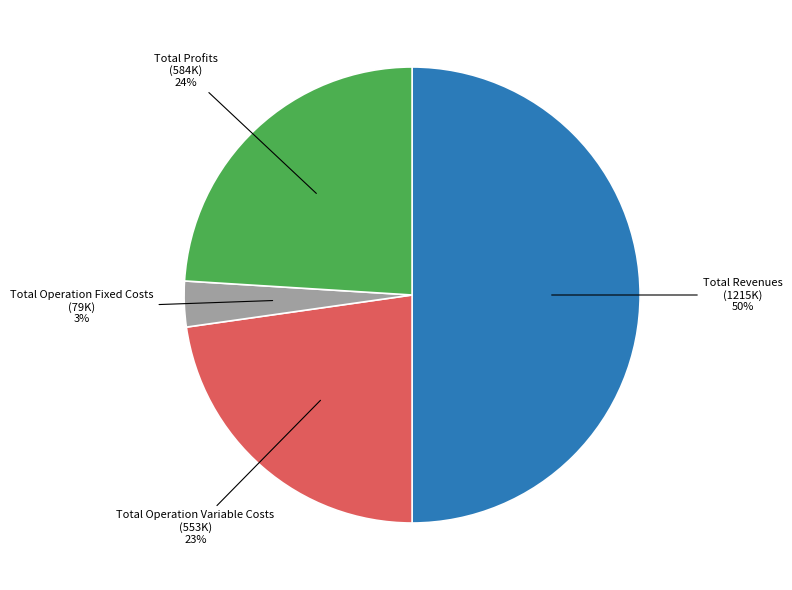

To the nearest percent, what is the average slice percentage?

25%